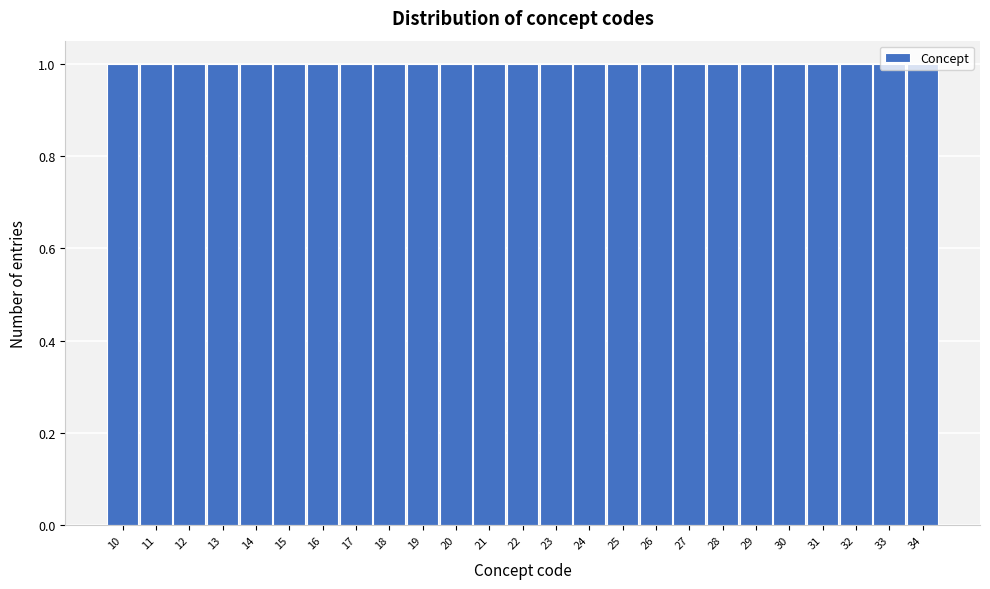

Reading left to right, list every bar in this chart as the range it spans on the x-axis followed by its height. The values are not printed on the chart, so give them approximately, as read against the axis.

9.5 to 10.5: 1
10.5 to 11.5: 1
11.5 to 12.5: 1
12.5 to 13.5: 1
13.5 to 14.5: 1
14.5 to 15.5: 1
15.5 to 16.5: 1
16.5 to 17.5: 1
17.5 to 18.5: 1
18.5 to 19.5: 1
19.5 to 20.5: 1
20.5 to 21.5: 1
21.5 to 22.5: 1
22.5 to 23.5: 1
23.5 to 24.5: 1
24.5 to 25.5: 1
25.5 to 26.5: 1
26.5 to 27.5: 1
27.5 to 28.5: 1
28.5 to 29.5: 1
29.5 to 30.5: 1
30.5 to 31.5: 1
31.5 to 32.5: 1
32.5 to 33.5: 1
33.5 to 34.5: 1